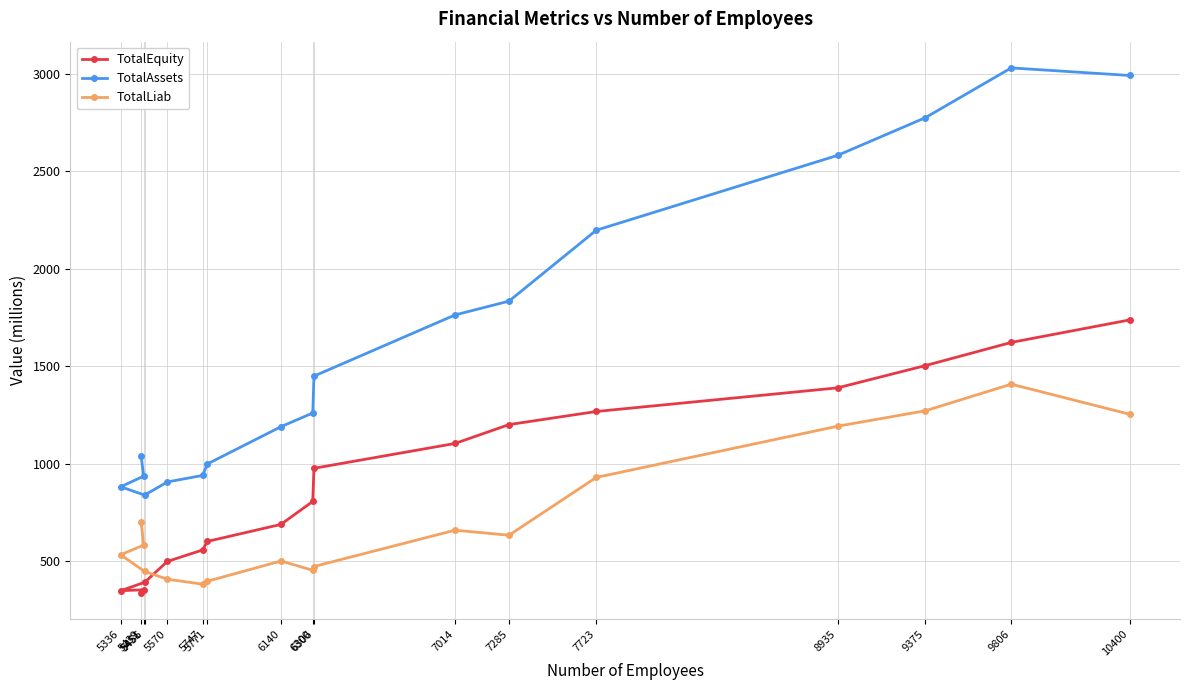

Read the TotalEquity value at 7285.

1200.2